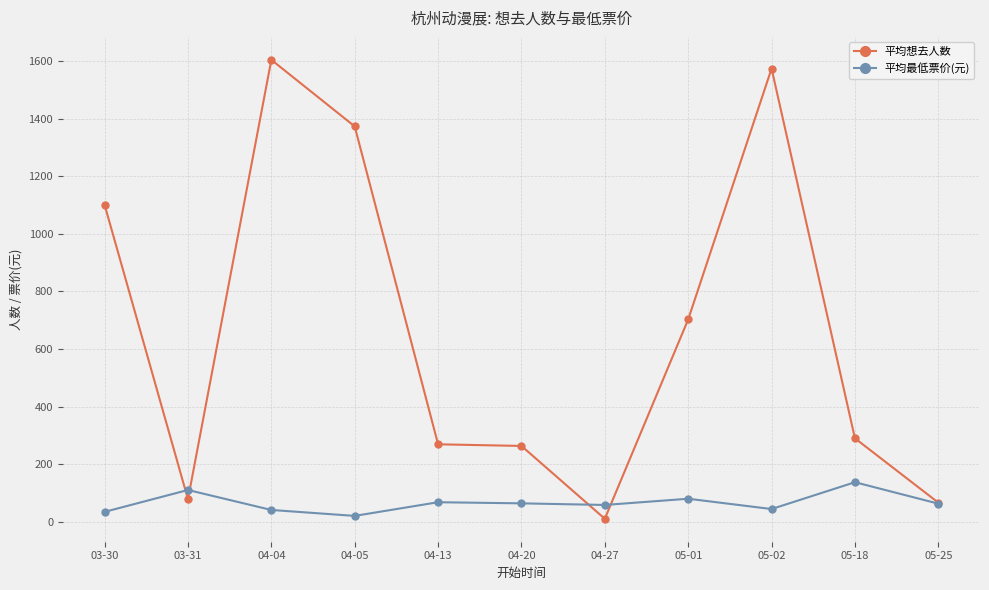

Read the 平均最低票价(元) value at 04-20.

63.6